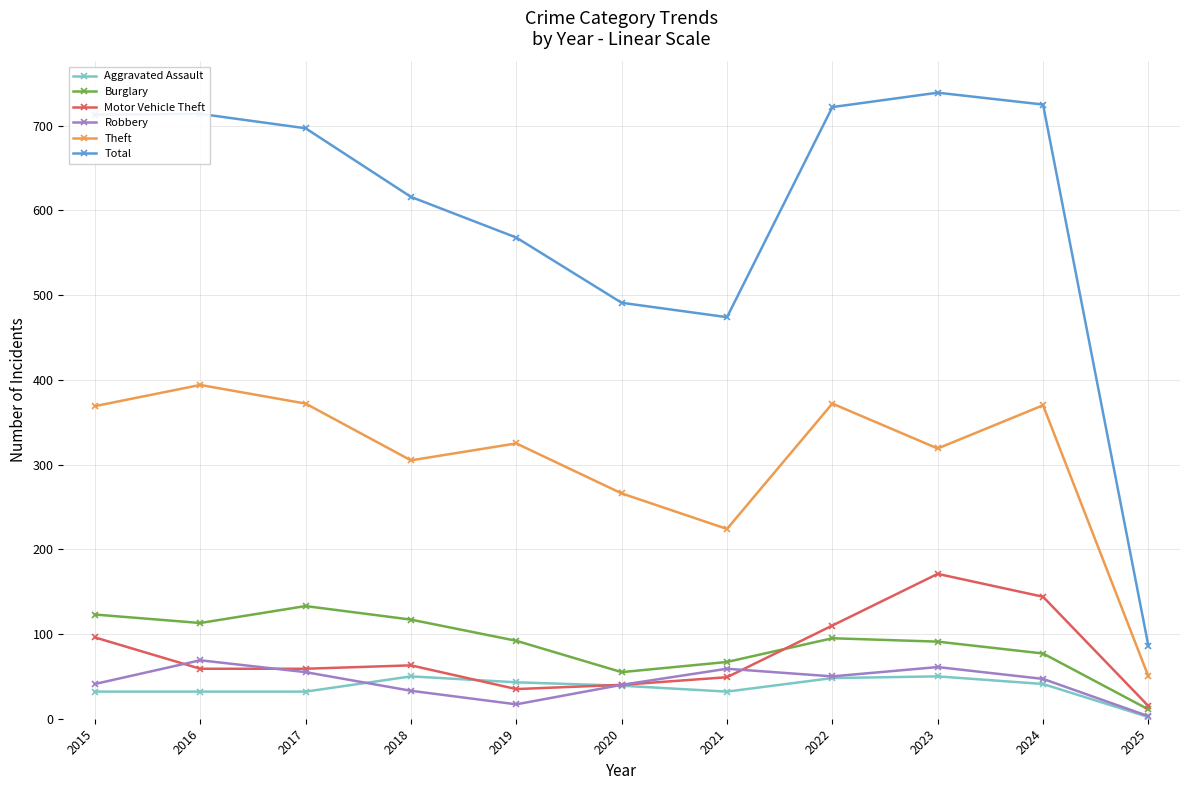

Between 2015 and 2021, which series saw the biggest shift?

Total